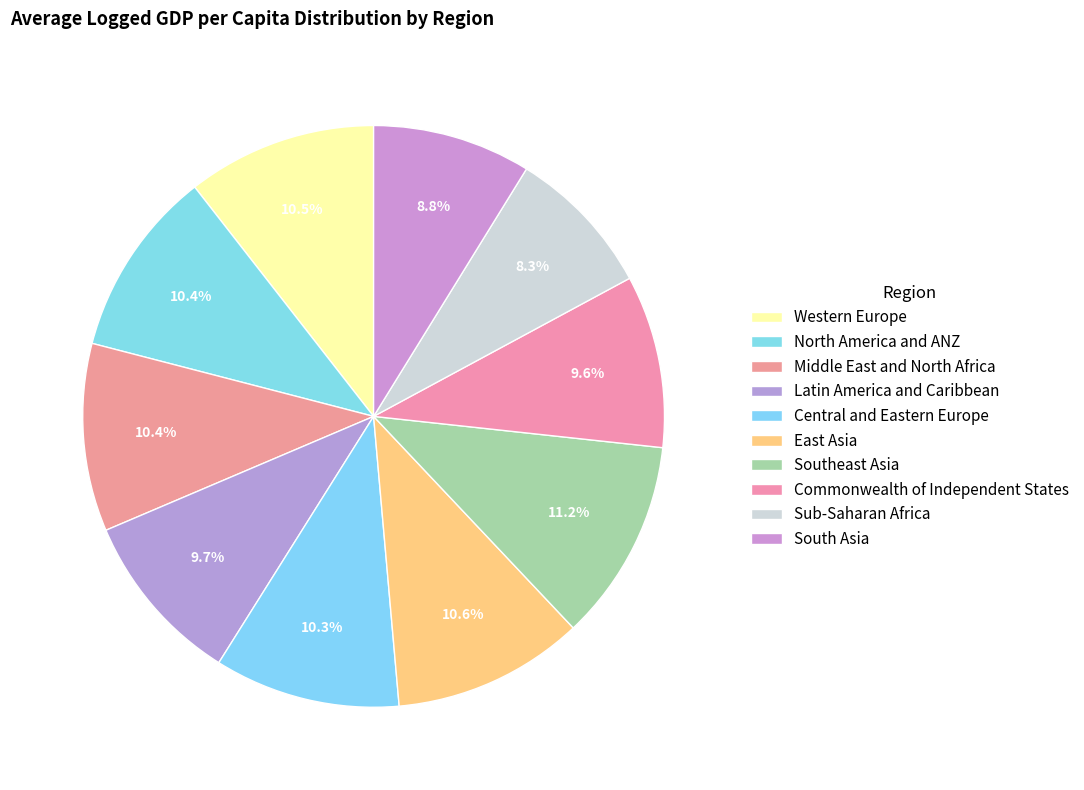

Does Sub-Saharan Africa account for over 50% of the chart?

No